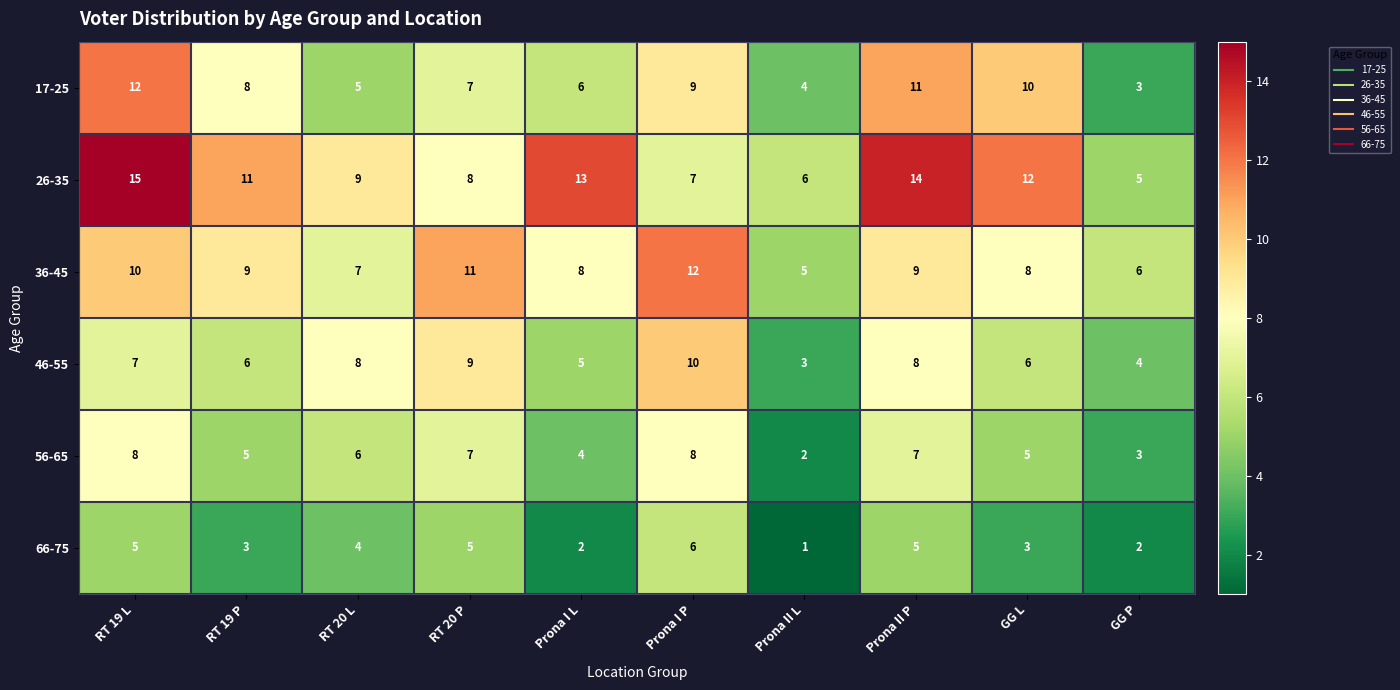

Where is 17-25 nearest to the value 7?

RT 20 P